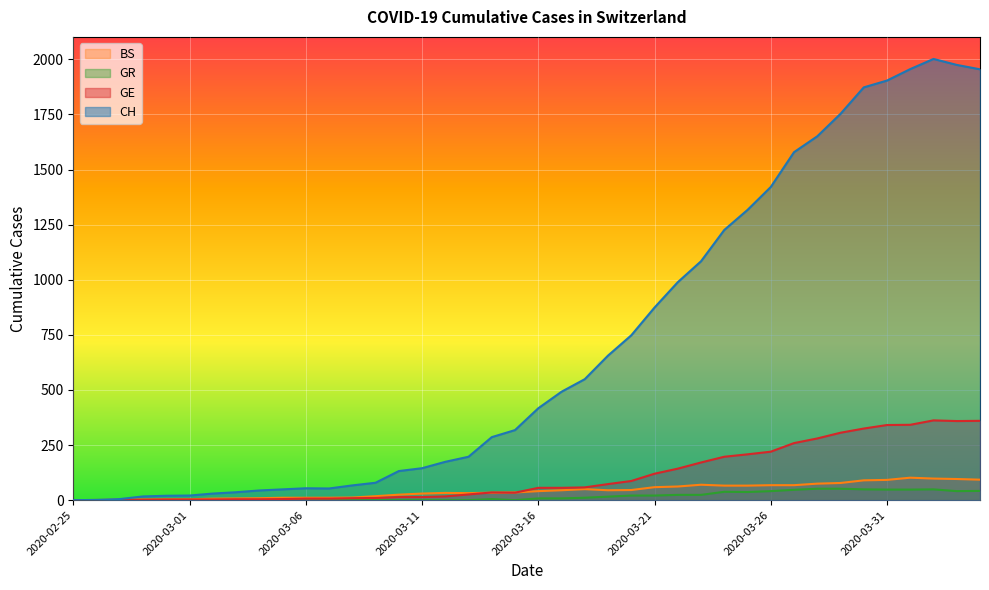

How many lines are shown in the chart?

4